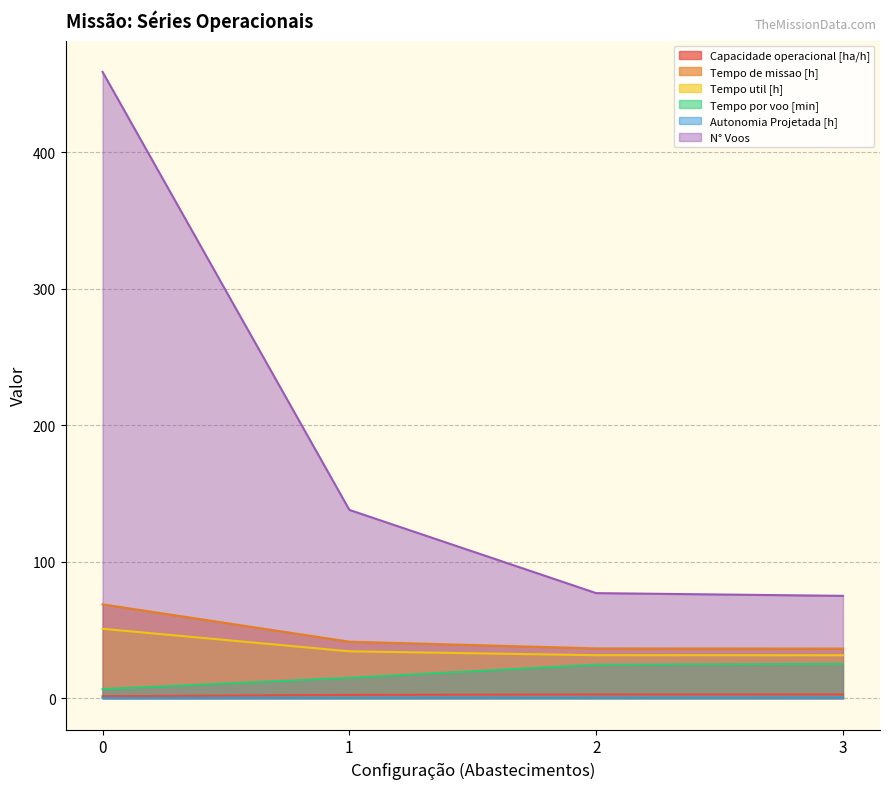

Is the value of Tempo de missao [h] at 0 greater than the value of Tempo por voo [min] at 2?

Yes